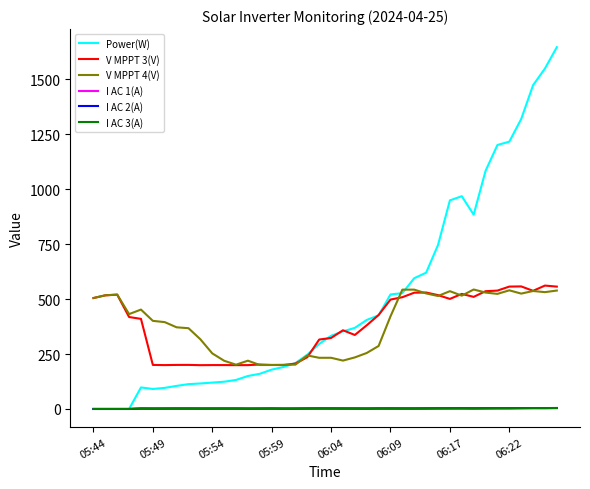

What is the difference between the maximum and second lowest values in the I AC 2(A) series?

4.3